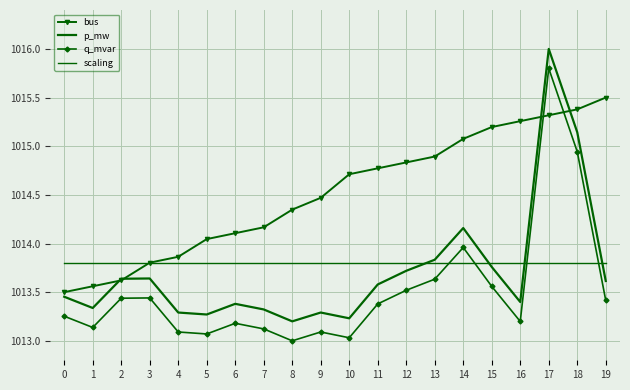

The scaling series shows 1013.8 at 10. True or false?

True